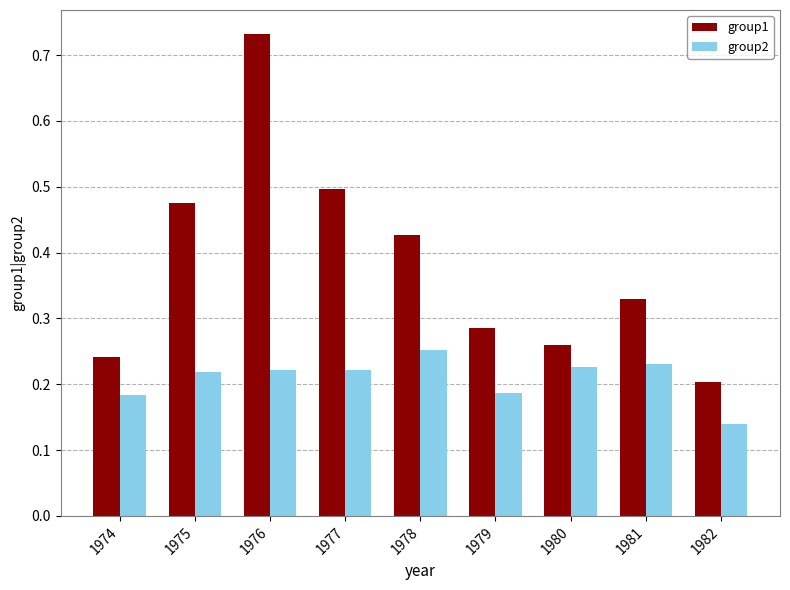

Which series has the largest range (max minus min)?

group1